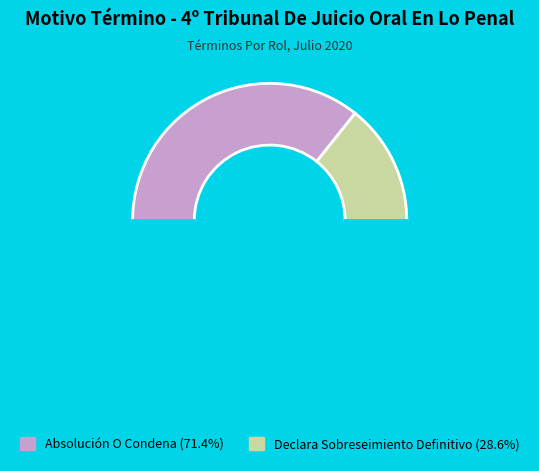

How many slices are in this pie chart?

3